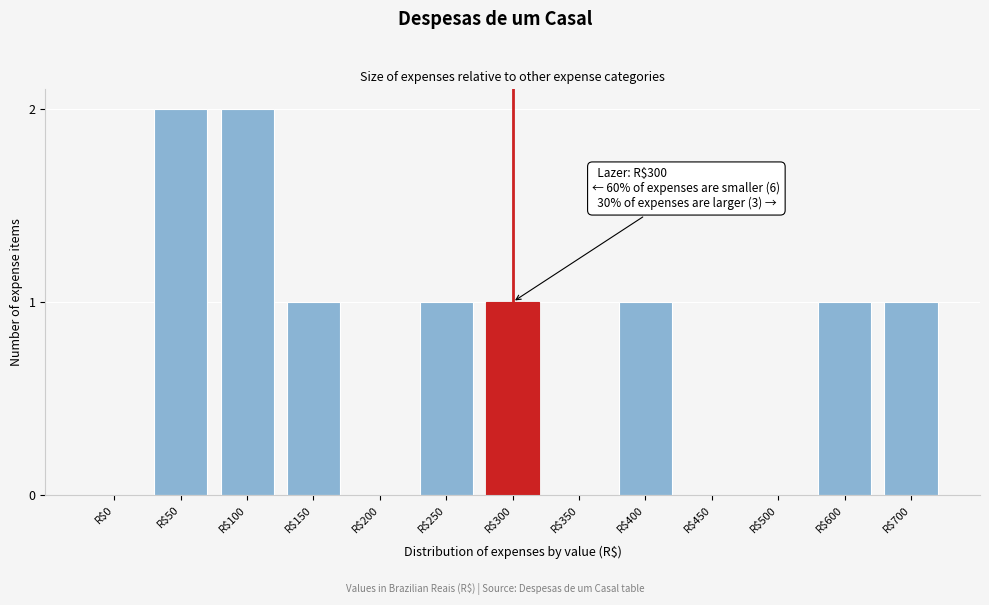

True or false: the data shows 1 at R$700.

True